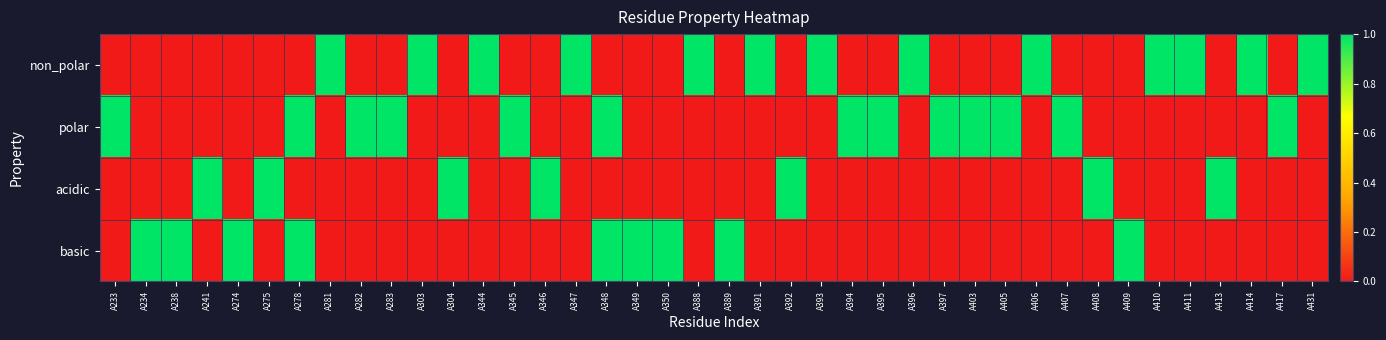

Reading right to left, transcribe all the data shown in this chart.

non_polar: A431=1	A417=0	A414=1	A413=0	A411=1	A410=1	A409=0	A408=0	A407=0	A406=1	A405=0	A403=0	A397=0	A396=1	A395=0	A394=0	A393=1	A392=0	A391=1	A389=0	A388=1	A350=0	A349=0	A348=0	A347=1	A346=0	A345=0	A344=1	A304=0	A303=1	A283=0	A282=0	A281=1	A278=0	A275=0	A274=0	A241=0	A238=0	A234=0	A233=0
polar: A431=0	A417=1	A414=0	A413=0	A411=0	A410=0	A409=0	A408=0	A407=1	A406=0	A405=1	A403=1	A397=1	A396=0	A395=1	A394=1	A393=0	A392=0	A391=0	A389=0	A388=0	A350=0	A349=0	A348=1	A347=0	A346=0	A345=1	A344=0	A304=0	A303=0	A283=1	A282=1	A281=0	A278=1	A275=0	A274=0	A241=0	A238=0	A234=0	A233=1
acidic: A431=0	A417=0	A414=0	A413=1	A411=0	A410=0	A409=0	A408=1	A407=0	A406=0	A405=0	A403=0	A397=0	A396=0	A395=0	A394=0	A393=0	A392=1	A391=0	A389=0	A388=0	A350=0	A349=0	A348=0	A347=0	A346=1	A345=0	A344=0	A304=1	A303=0	A283=0	A282=0	A281=0	A278=0	A275=1	A274=0	A241=1	A238=0	A234=0	A233=0
basic: A431=0	A417=0	A414=0	A413=0	A411=0	A410=0	A409=1	A408=0	A407=0	A406=0	A405=0	A403=0	A397=0	A396=0	A395=0	A394=0	A393=0	A392=0	A391=0	A389=1	A388=0	A350=1	A349=1	A348=1	A347=0	A346=0	A345=0	A344=0	A304=0	A303=0	A283=0	A282=0	A281=0	A278=1	A275=0	A274=1	A241=0	A238=1	A234=1	A233=0